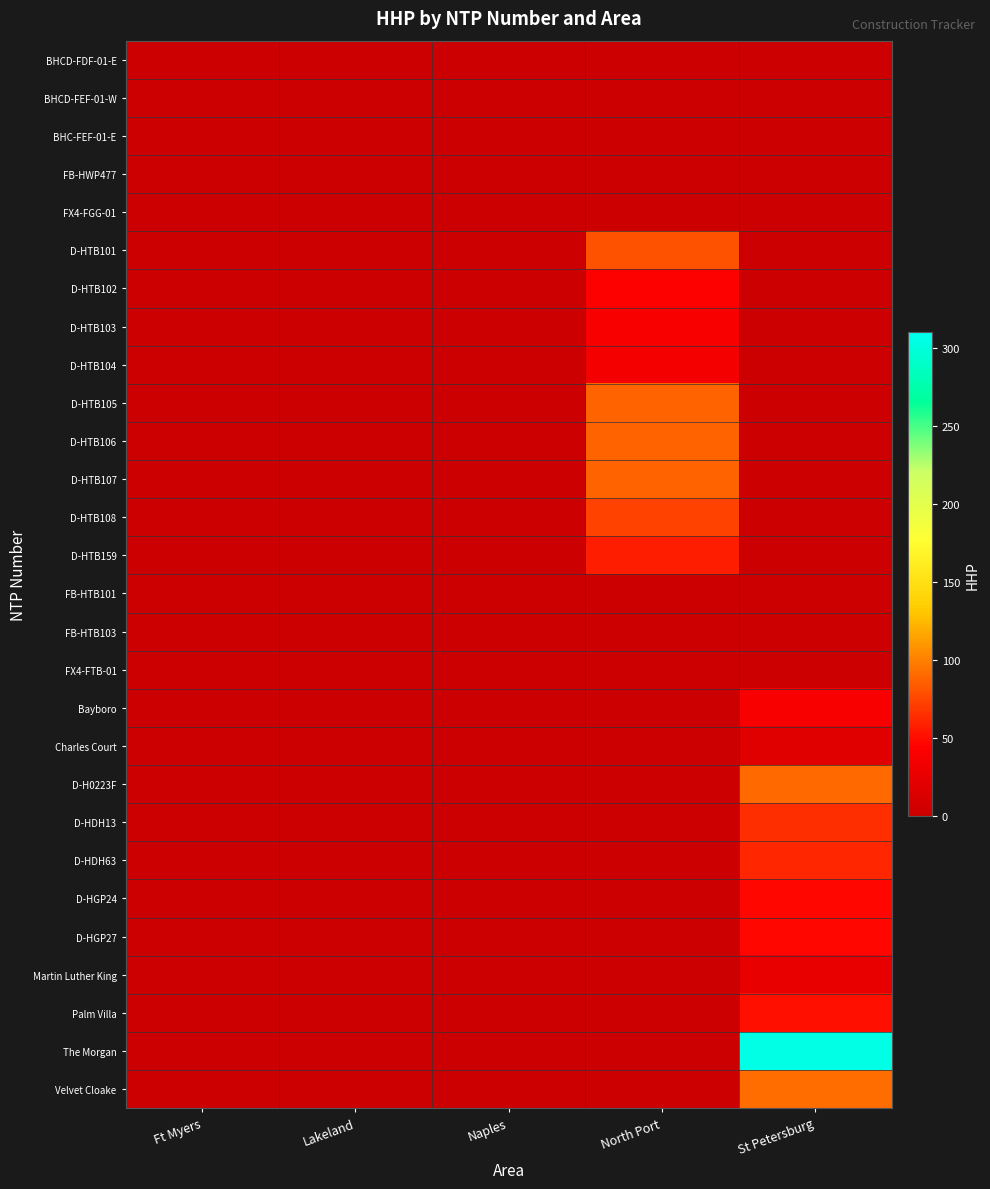

Between Ft Myers and Lakeland, which is larger?

Ft Myers